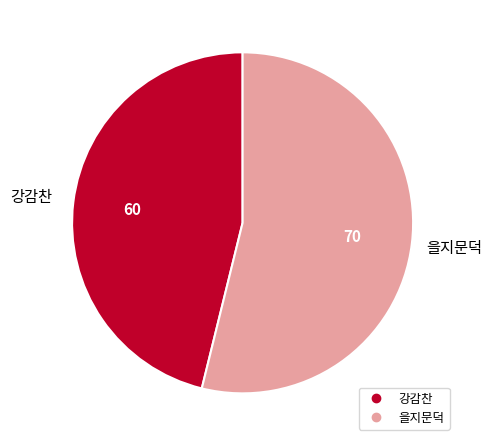

Between 강감찬 and 을지문덕, which is larger?

을지문덕